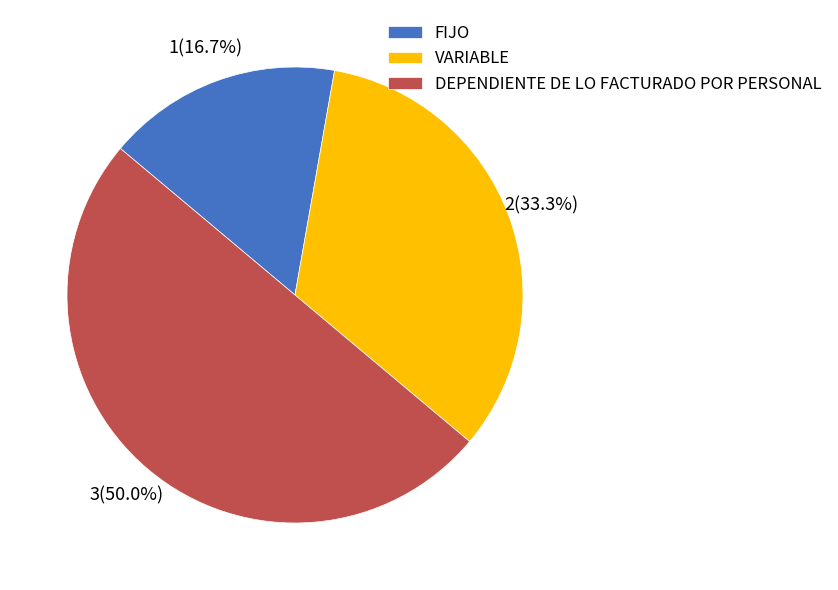

To the nearest percent, what portion does DEPENDIENTE DE LO FACTURADO POR PERSONAL represent?

50%